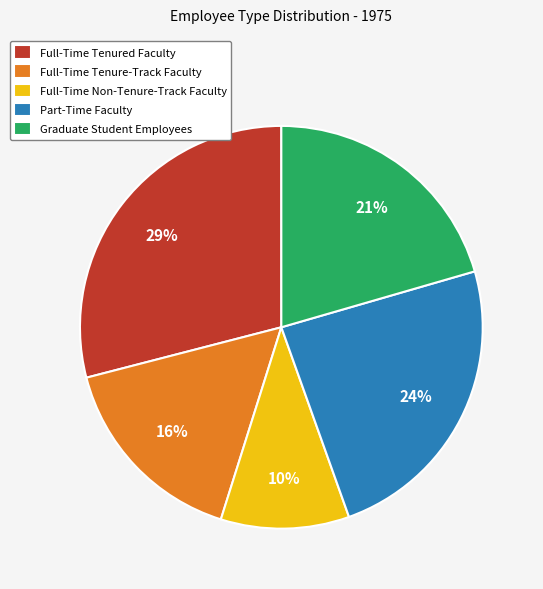

Rank the categories by value from lowest to highest.

Full-Time Non-Tenure-Track Faculty, Full-Time Tenure-Track Faculty, Graduate Student Employees, Part-Time Faculty, Full-Time Tenured Faculty